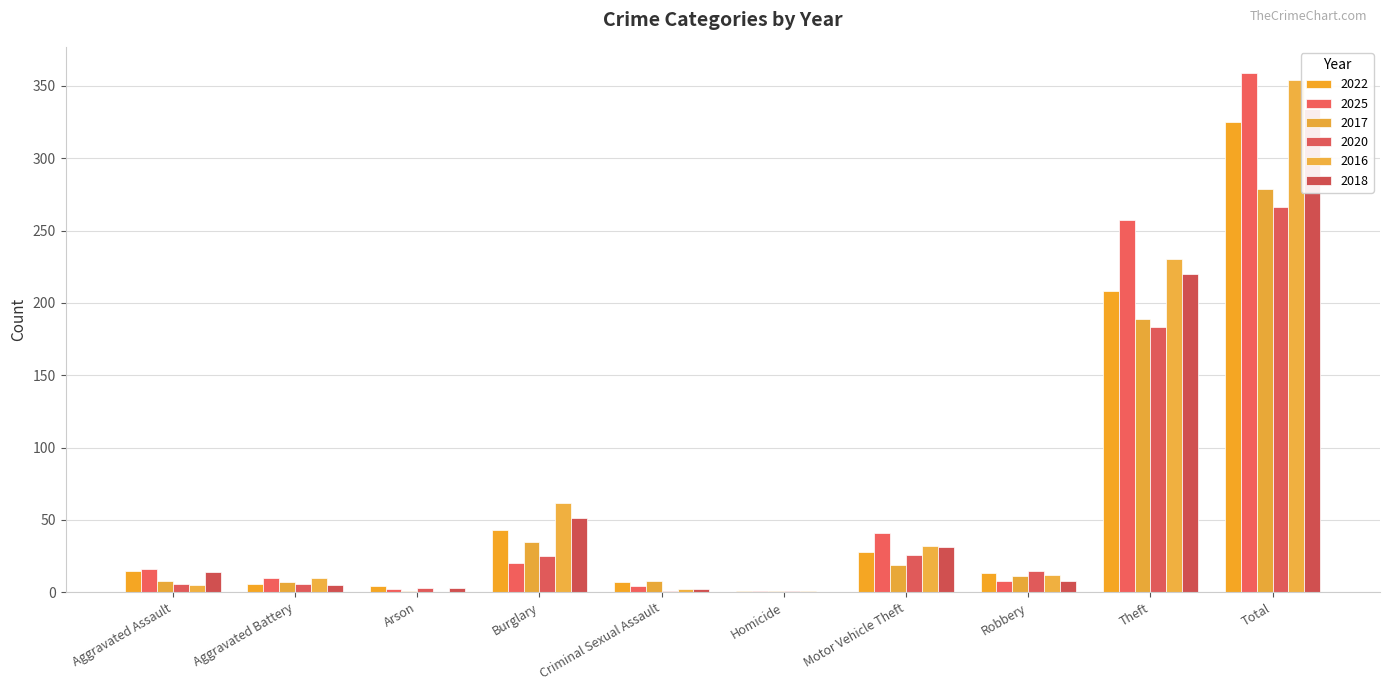

Count the number of categories in the chart.

10